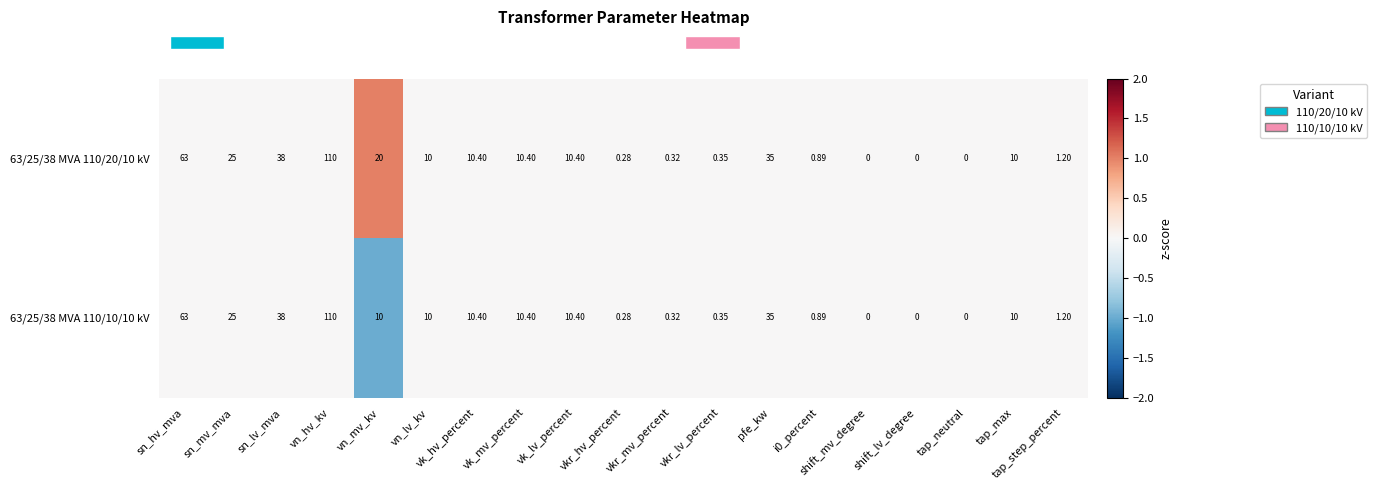

At which label does 63/25/38 MVA 110/20/10 kV first exceed 10?

sn_hv_mva